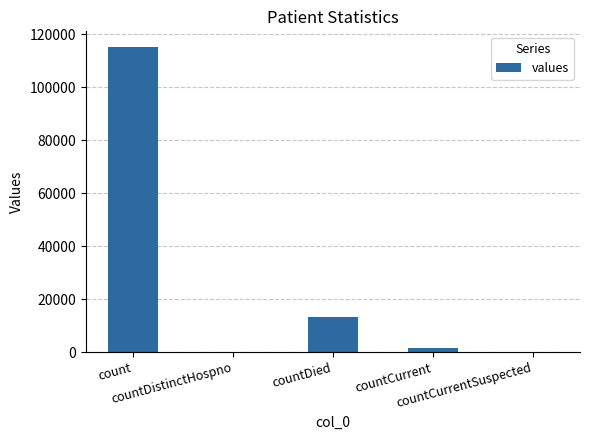

True or false: the data shows 0 at countDistinctHospno.

True